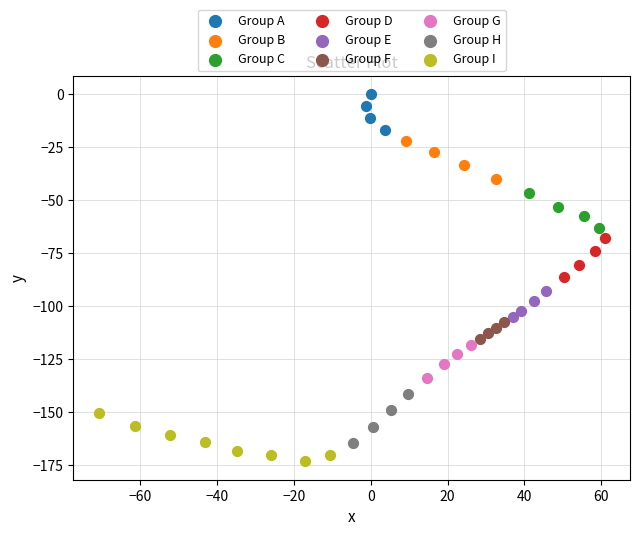

Which series reaches the maximum Y coordinate?

Group A